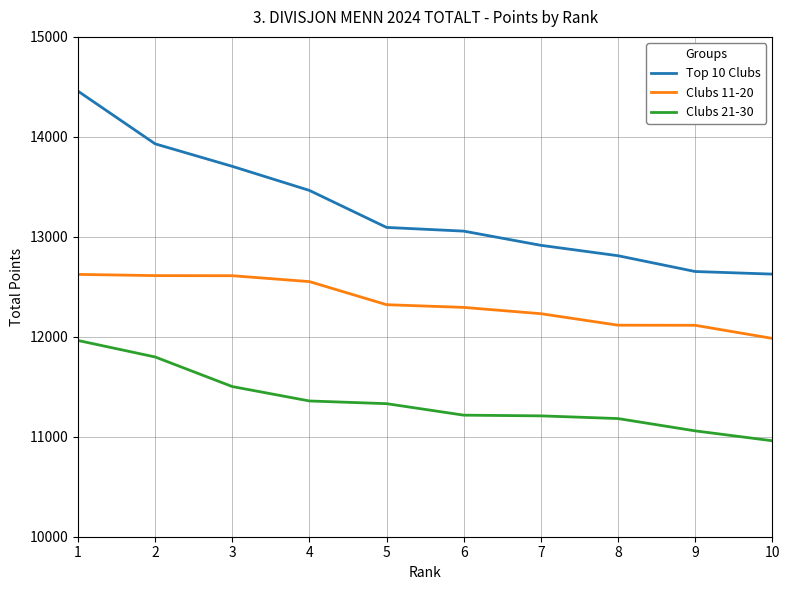

What is the lowest value of the Clubs 11-20 series?

11984